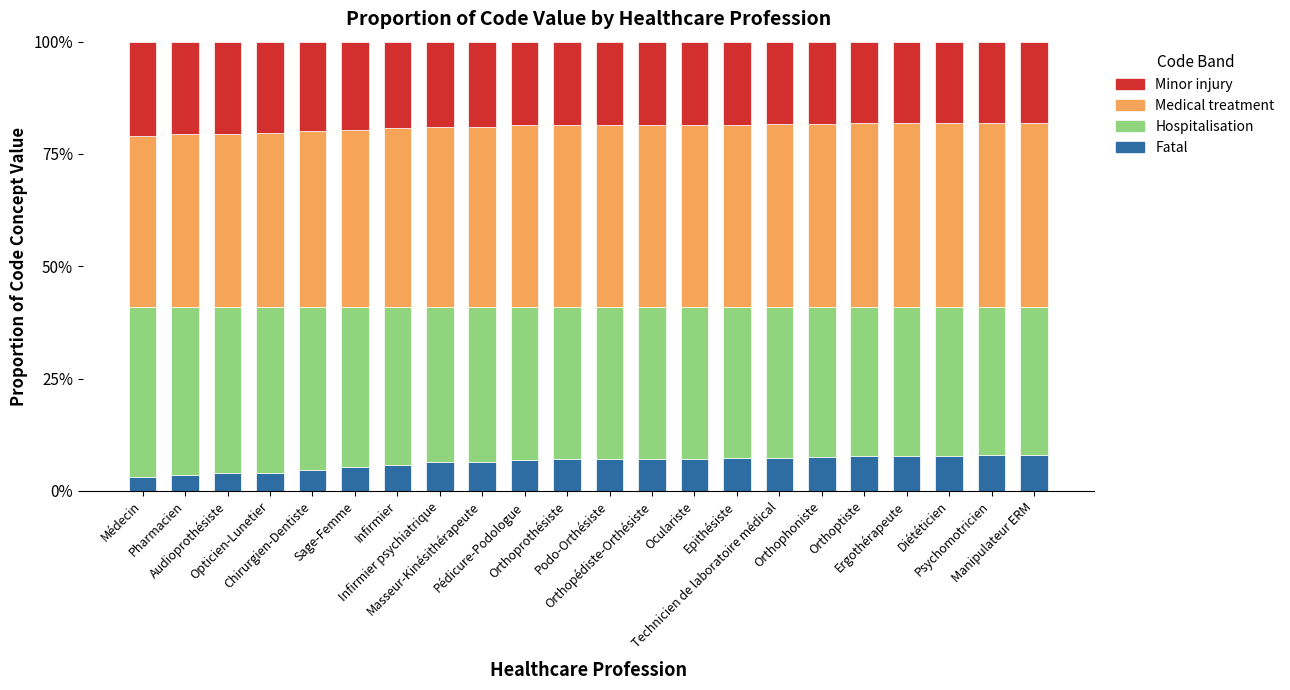

What is the highest value of the Fatal series?

8.0